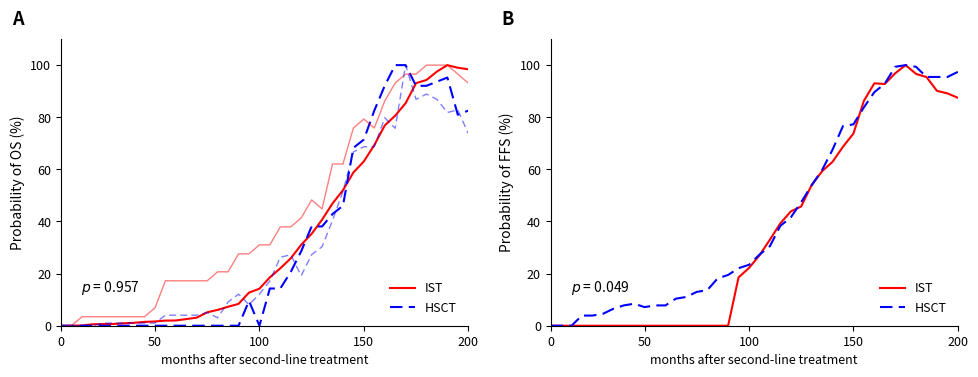

What is the average value of the HSCT series?

41.4